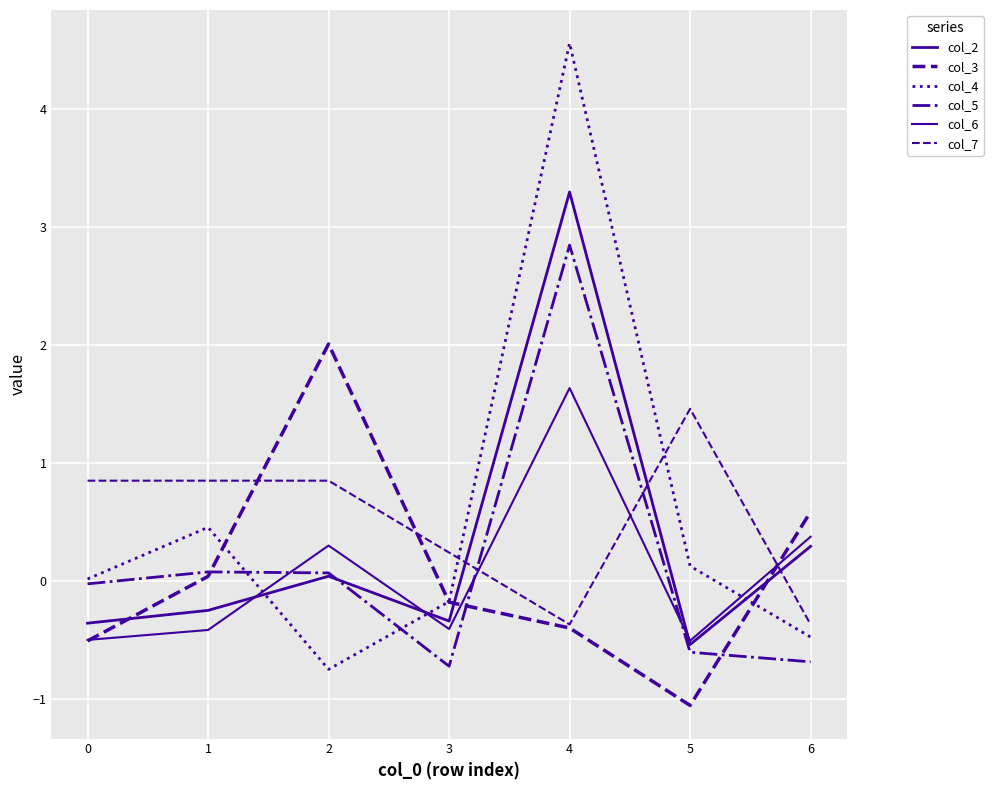

Does the chart have visible grid lines?

Yes